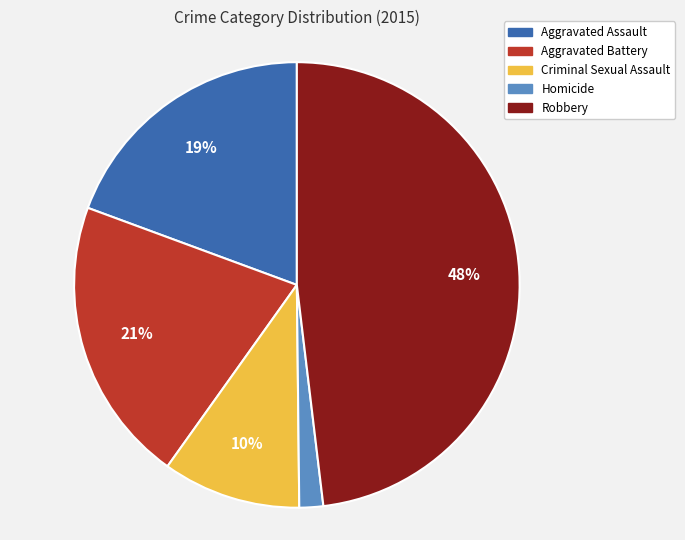

To the nearest percent, what is the difference between the Homicide and Robbery slice percentages?

46%